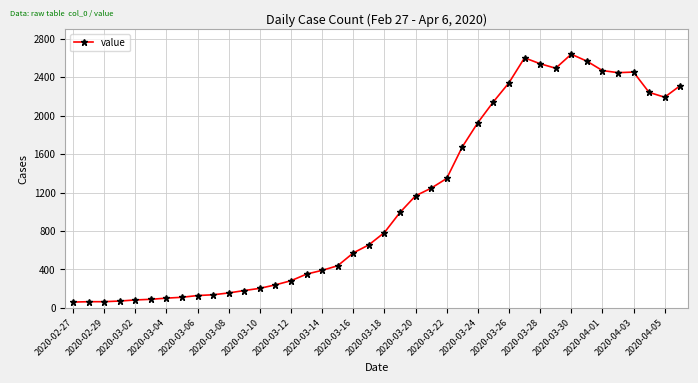

What is the value of the 30th point from the left?

2600